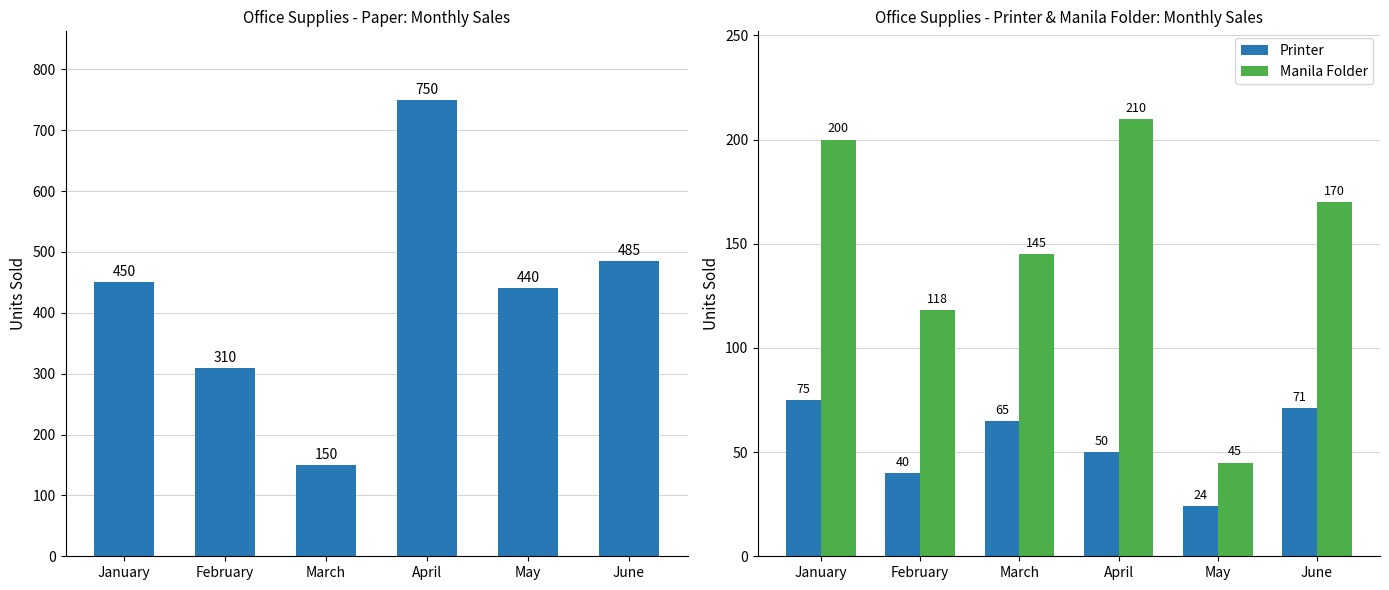

What is the value of the Printer bar at the 6th from the left?

71